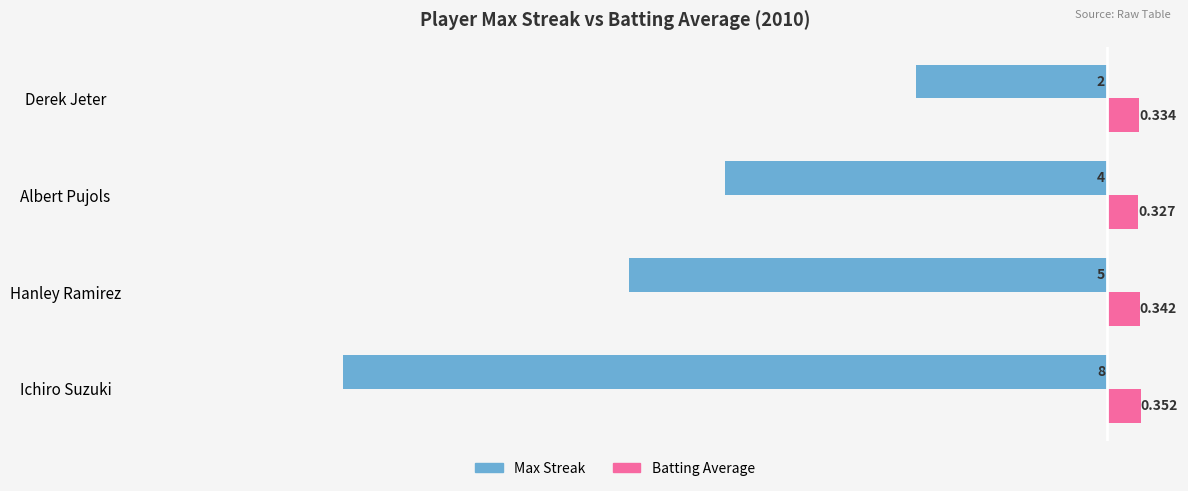

Rank the series by their average value, from highest to lowest.

Batting Average, Max Streak